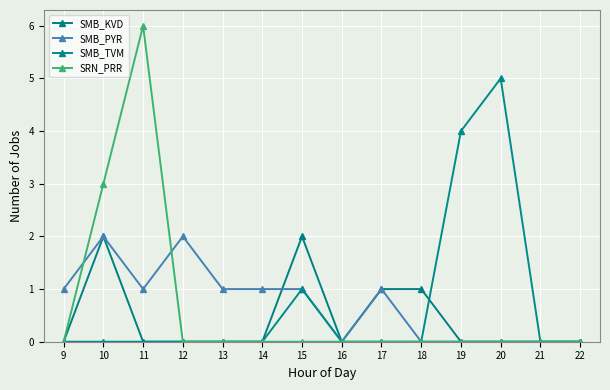

Where does the SMB_PYR series first go above 1?

10